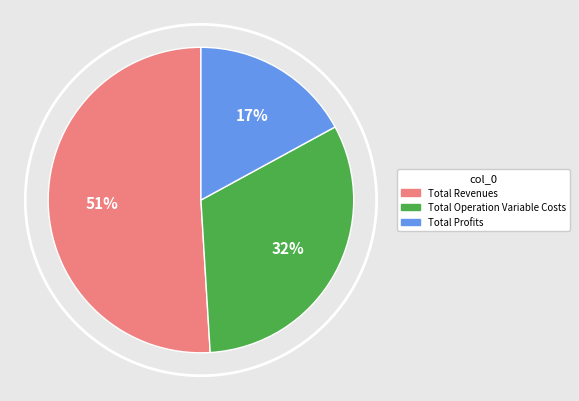

To the nearest percent, what is the average slice percentage?

33%